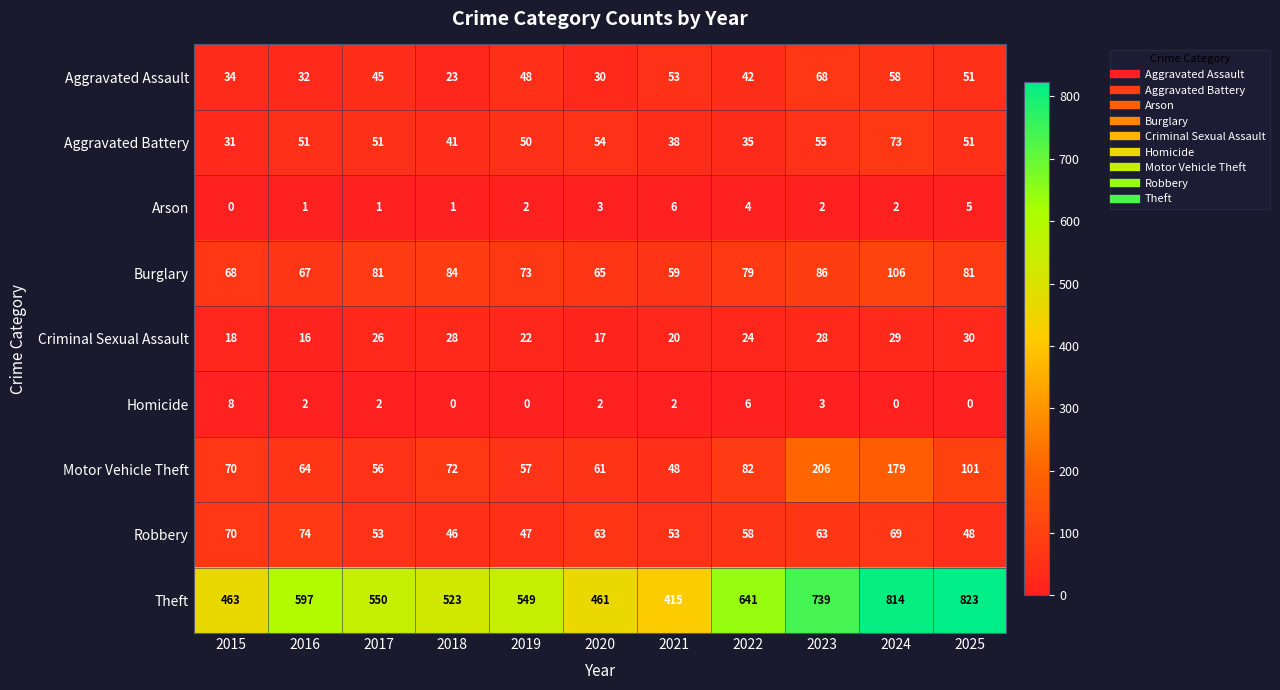

What is the sum of all Arson values?

27